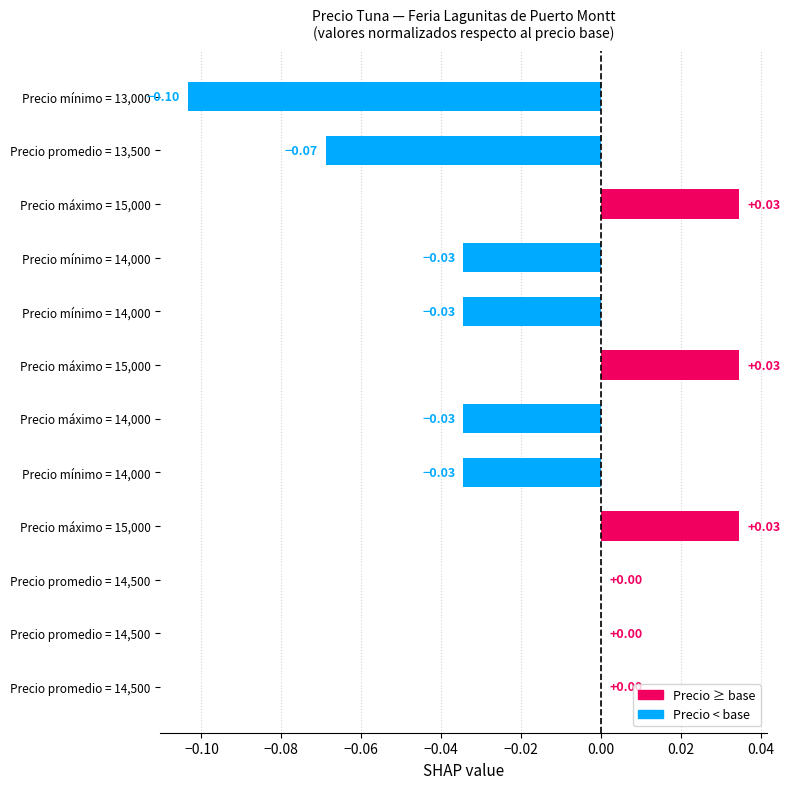

How many data points does each series have?

12